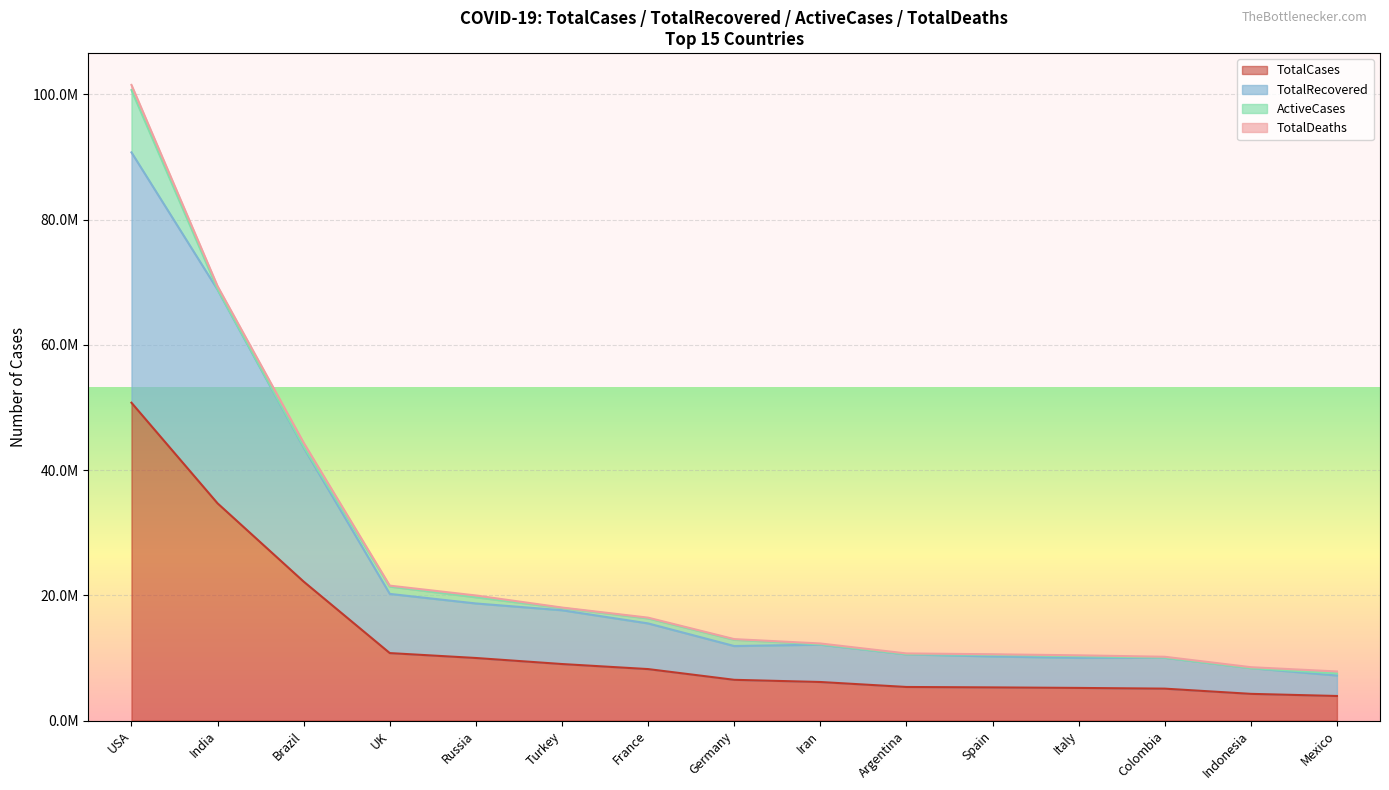

True or false: TotalCases and TotalRecovered cross at least once.

False